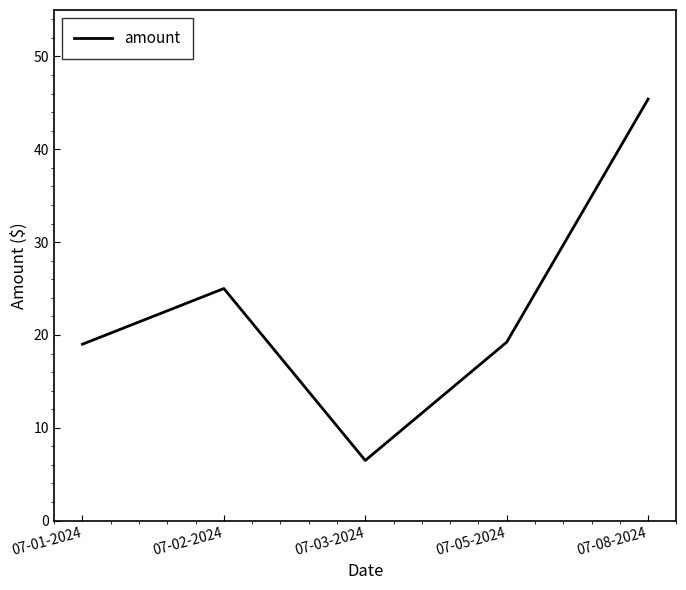

At which category does the chart reach its minimum across all series?

07-03-2024